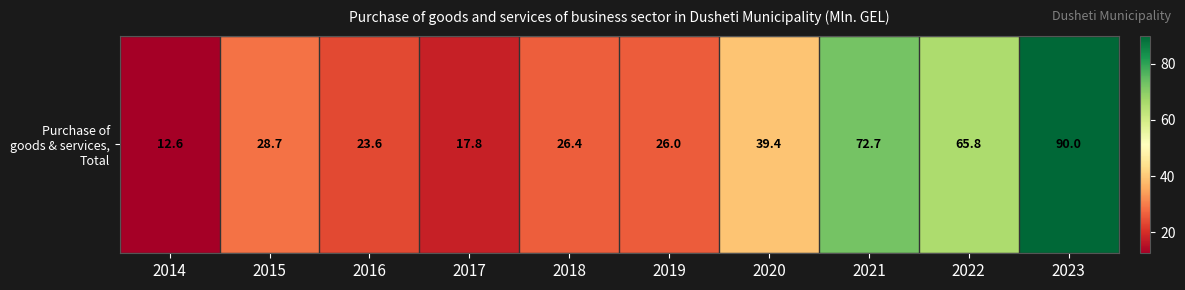

What is the minimum value shown in the chart?

12.6